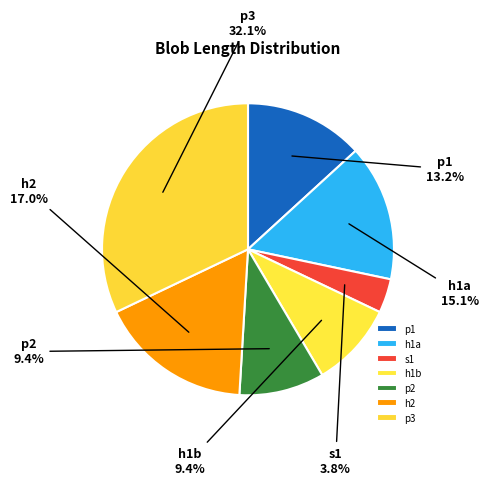

To the nearest percent, what is the average slice percentage?

14%